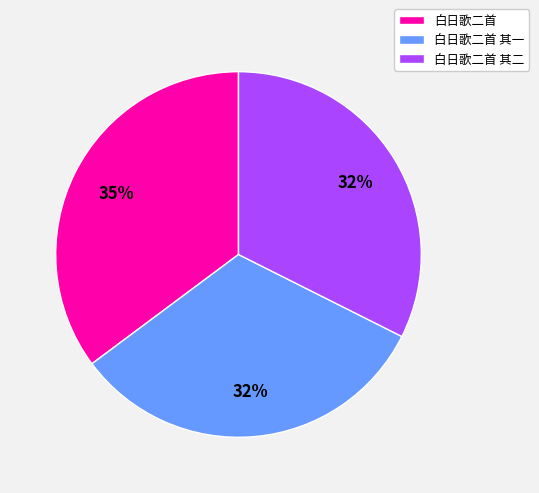

How many segments does this pie chart have?

3